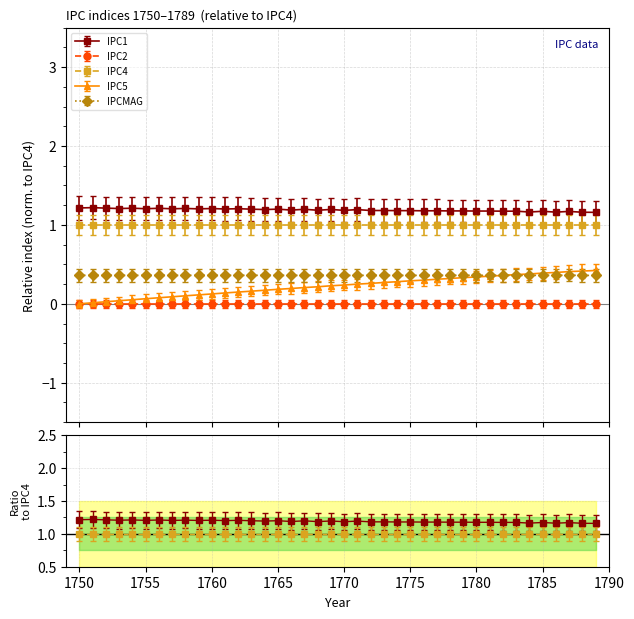

How many values in the IPC5 series exceed 0?

37